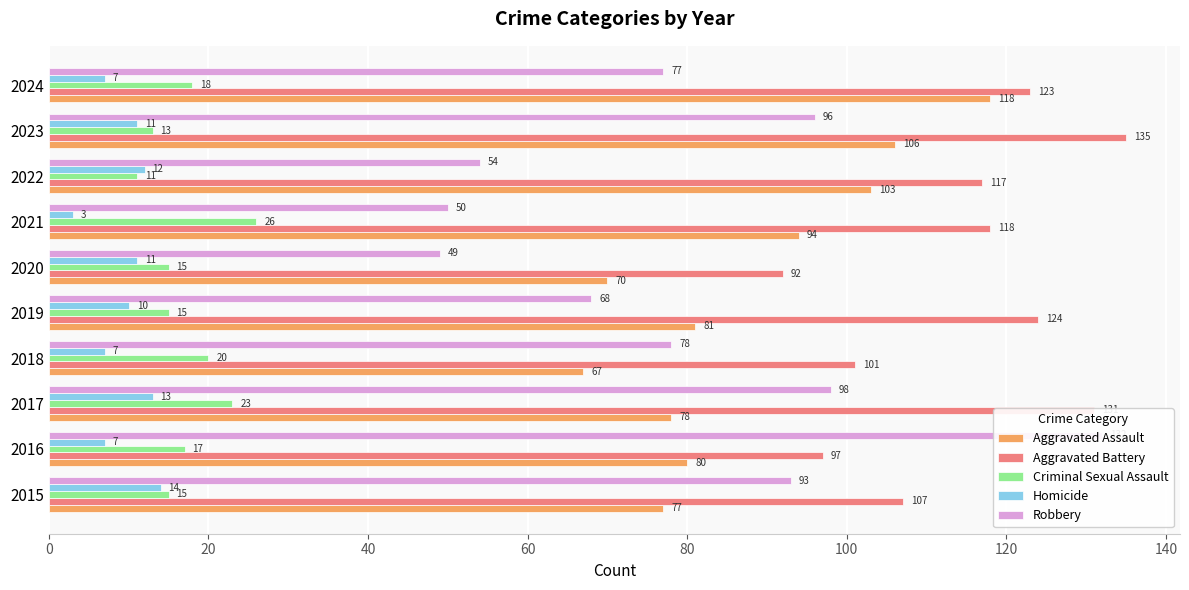

What are all the series names shown in the legend?

Aggravated Assault, Aggravated Battery, Criminal Sexual Assault, Homicide, Robbery